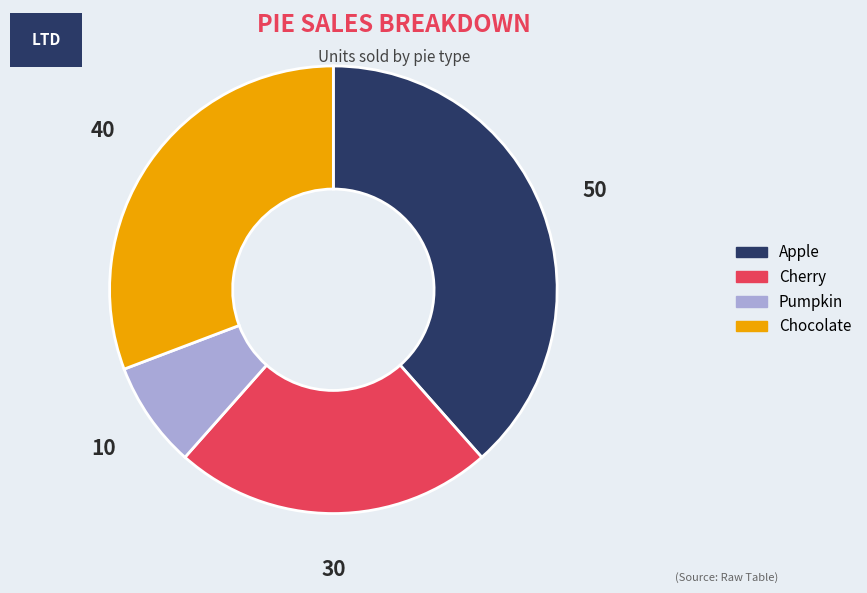

Which category has the biggest portion of the pie?

Apple